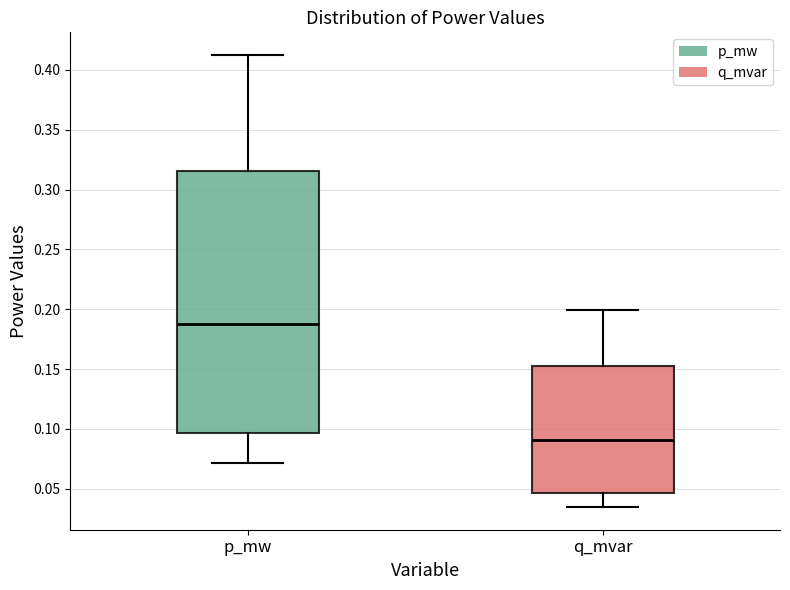

Which box has the lowest median line?

q_mvar